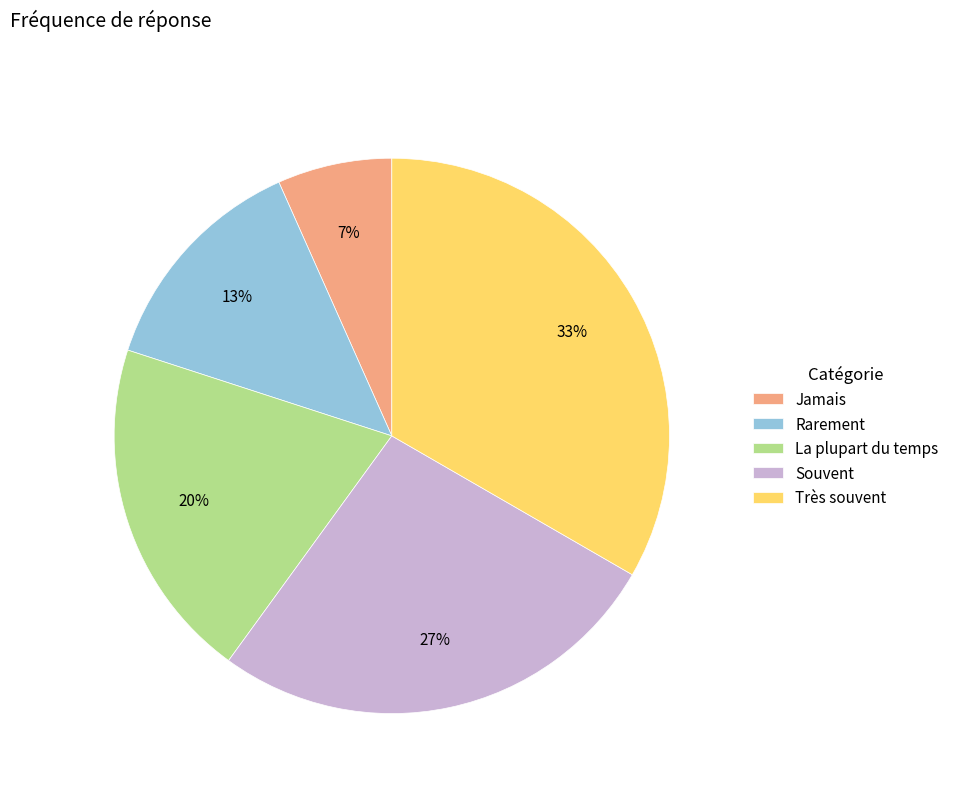

To the nearest percent, what is the difference between the La plupart du temps and Souvent slice percentages?

7%